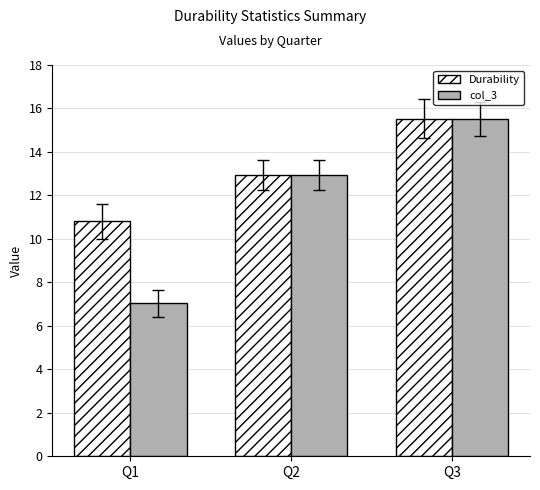

Where does the Durability series first go above 12?

Q2